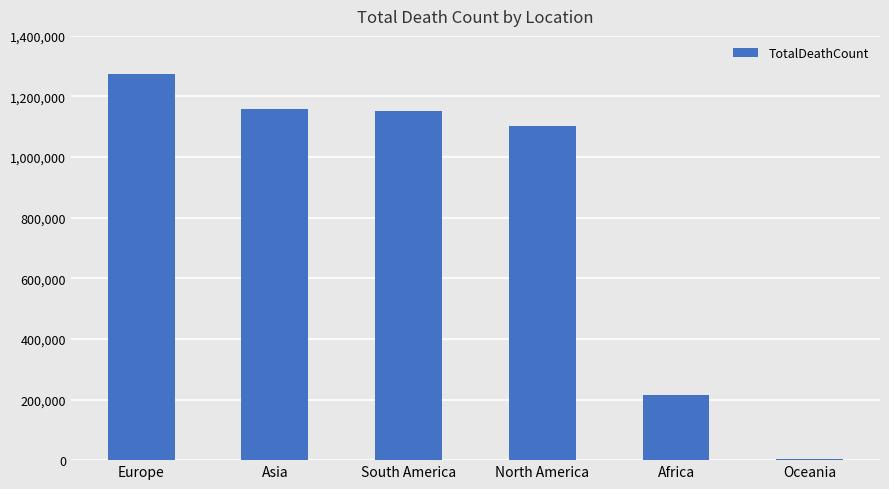

What is the sum of all values?

4904963